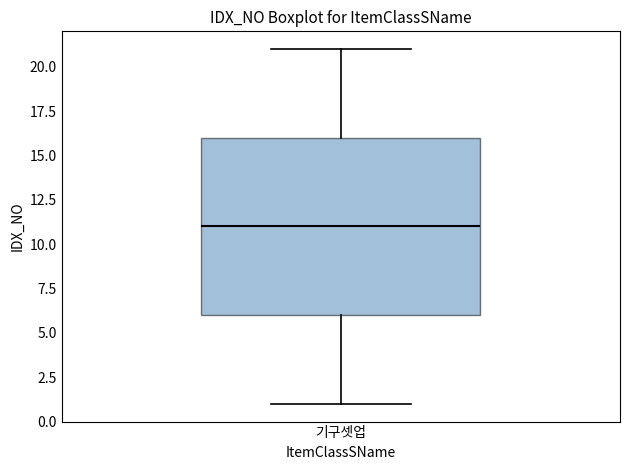

Transcribe this box plot: give where the median line is, the range the box spans, and where the two whiskers end, as read against the y-axis. The values are not printed on the chart, so give them approximately, as read against the axis.

median 11, box 6 to 16, whiskers 1 to 21